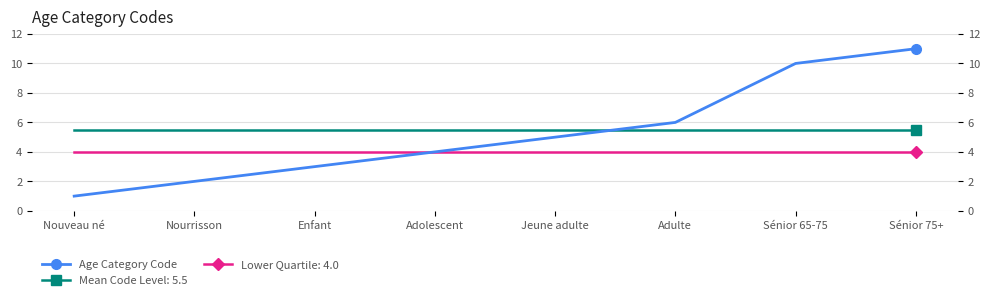

What is the difference between the second highest and second lowest values?

8